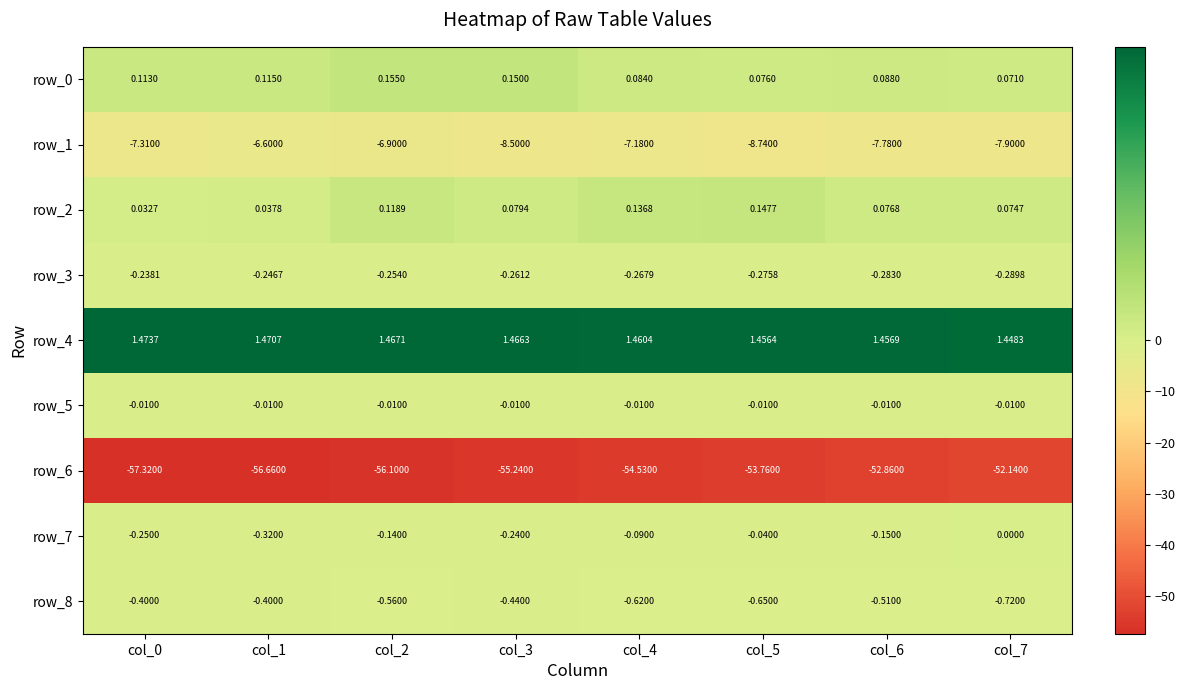

True or false: row_6 has a value of -28.4 at col_0.

False